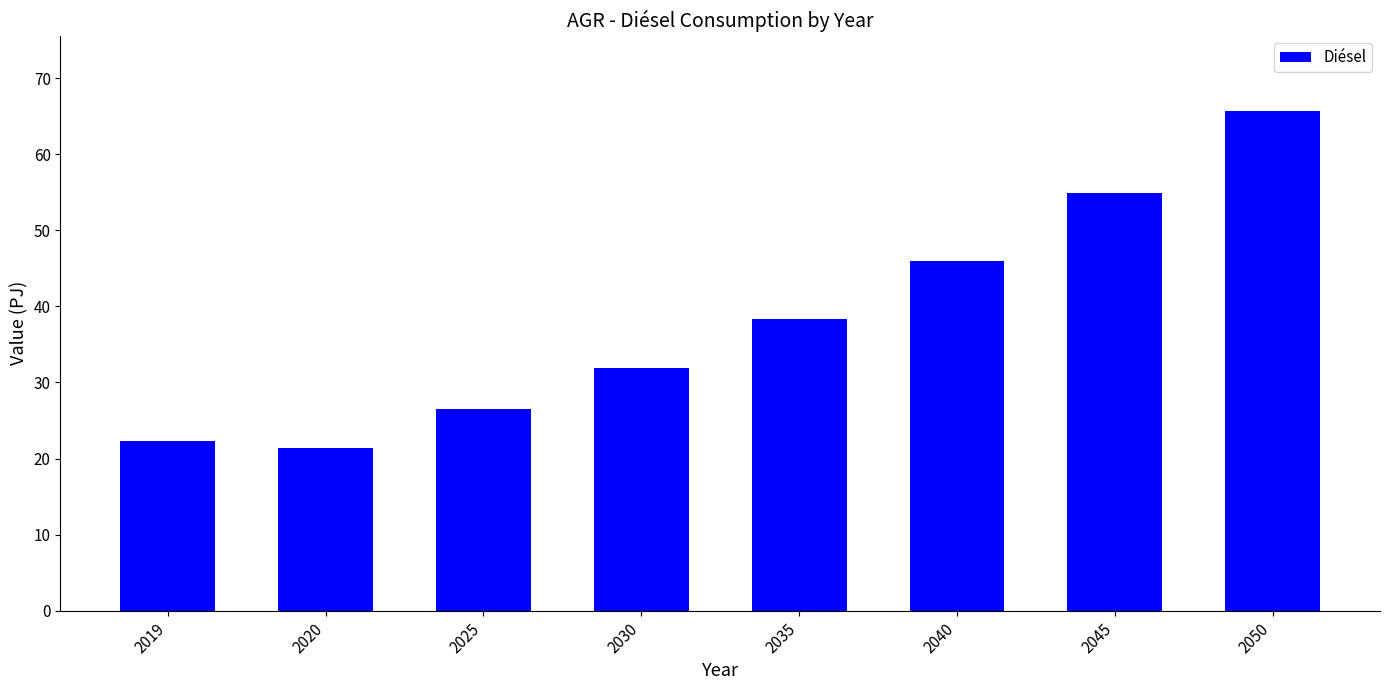

Are the bars grouped side by side (vs. stacked)?

No